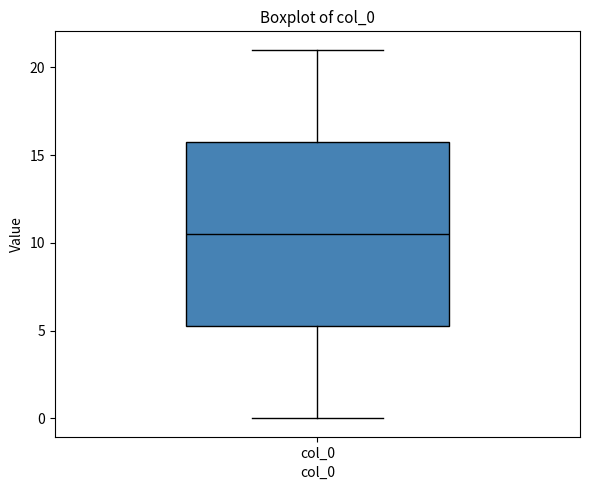

Transcribe this box plot: give where the median line is, the range the box spans, and where the two whiskers end, as read against the y-axis. The values are not printed on the chart, so give them approximately, as read against the axis.

median 10.5, box 5.5 to 16.0, whiskers 0.0 to 21.0